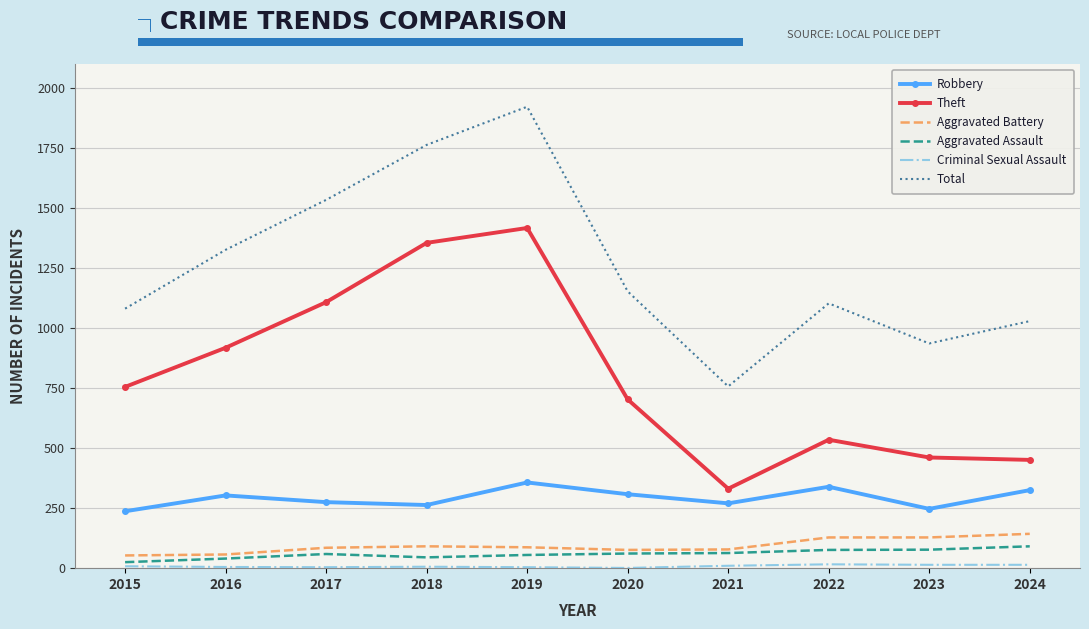

True or false: Total and Robbery intersect in this chart.

False